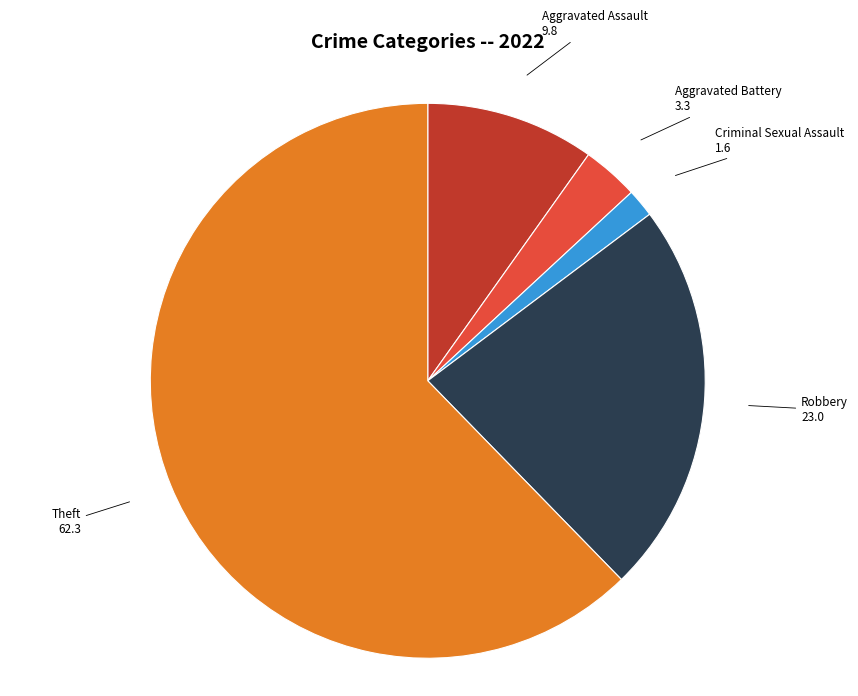

Does any single category account for the majority?

Yes